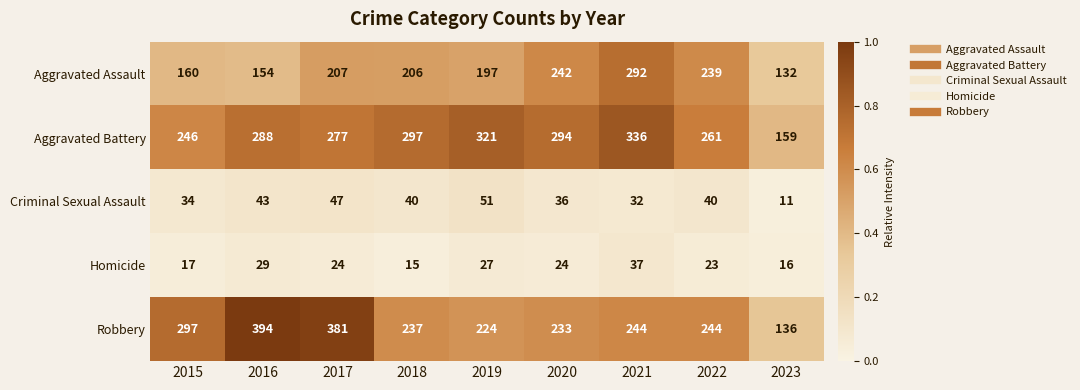

Which label corresponds to the smallest value in the chart?

2023